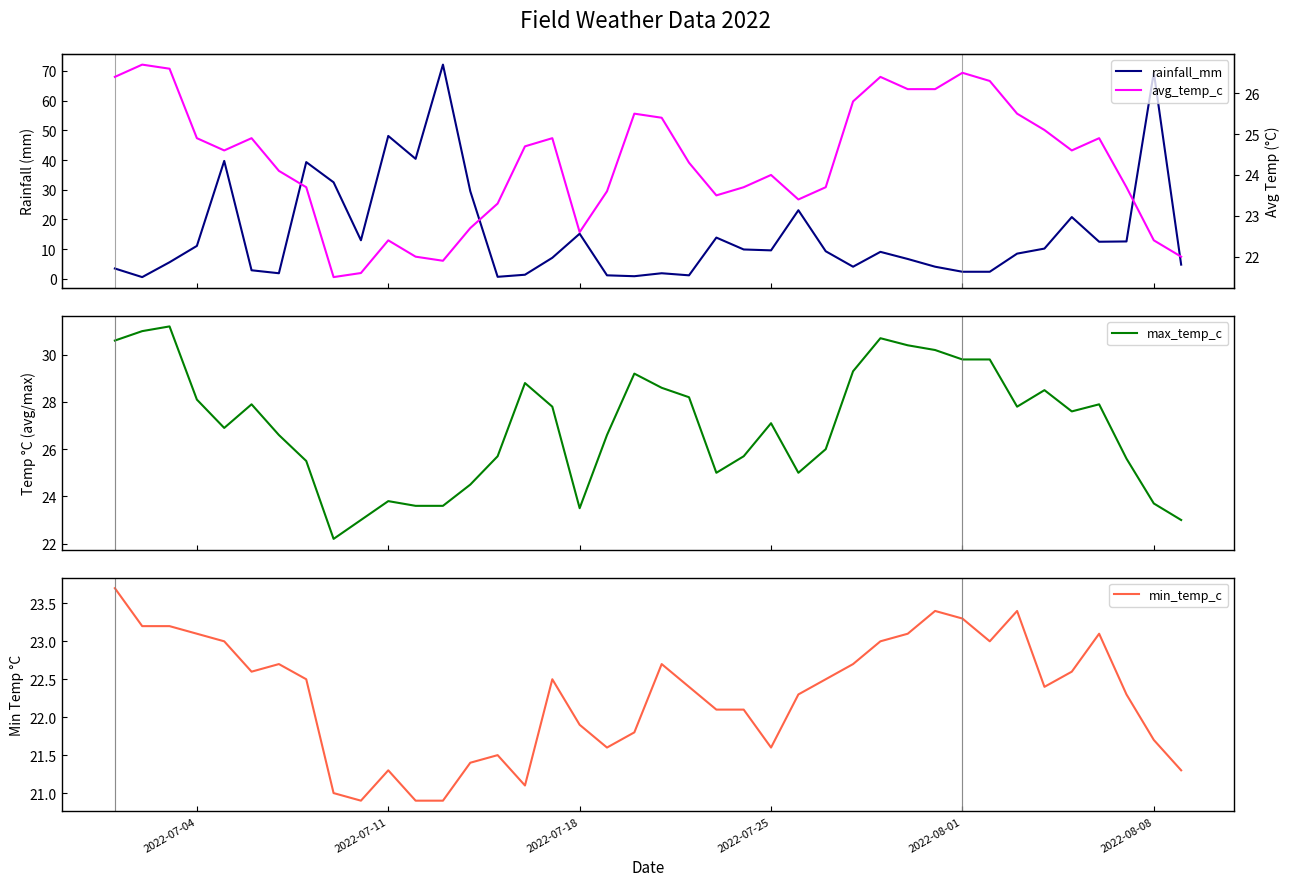

What is the lowest value of the max_temp_c series?

22.2